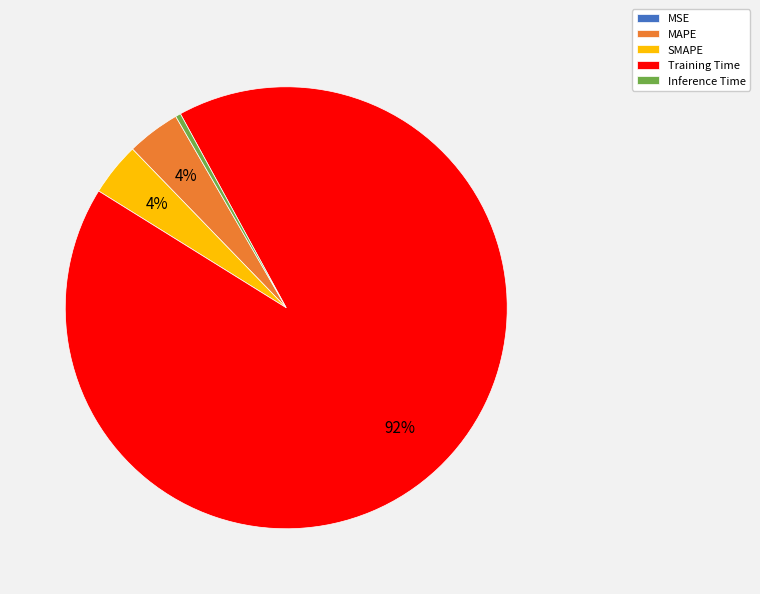

To the nearest percent, what percentage of the pie is SMAPE?

4%